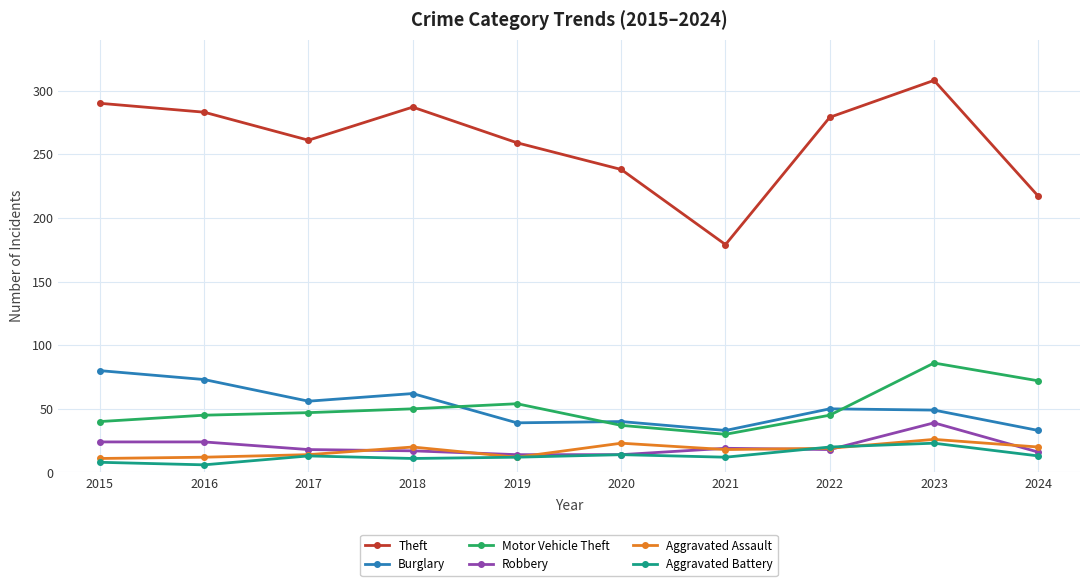

At which label does Burglary first exceed 50?

2015